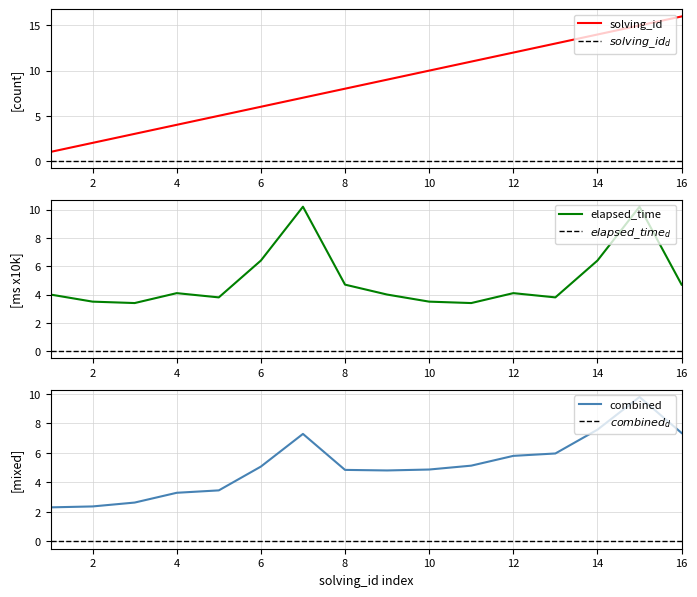

Is it true that solving_id equals 8 at 8?

True